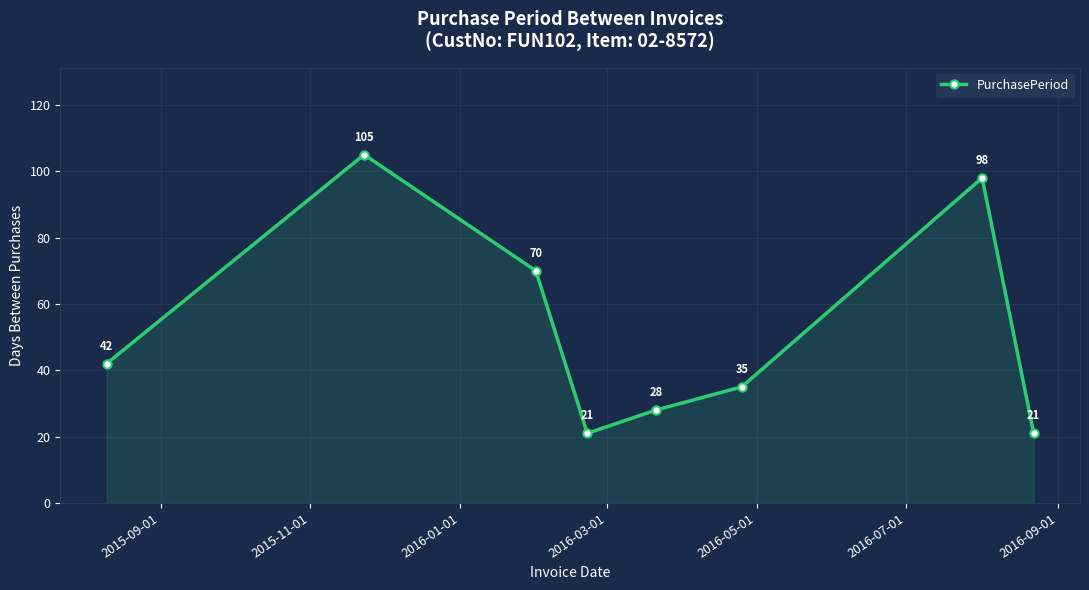

What is the minimum value shown in the chart?

21